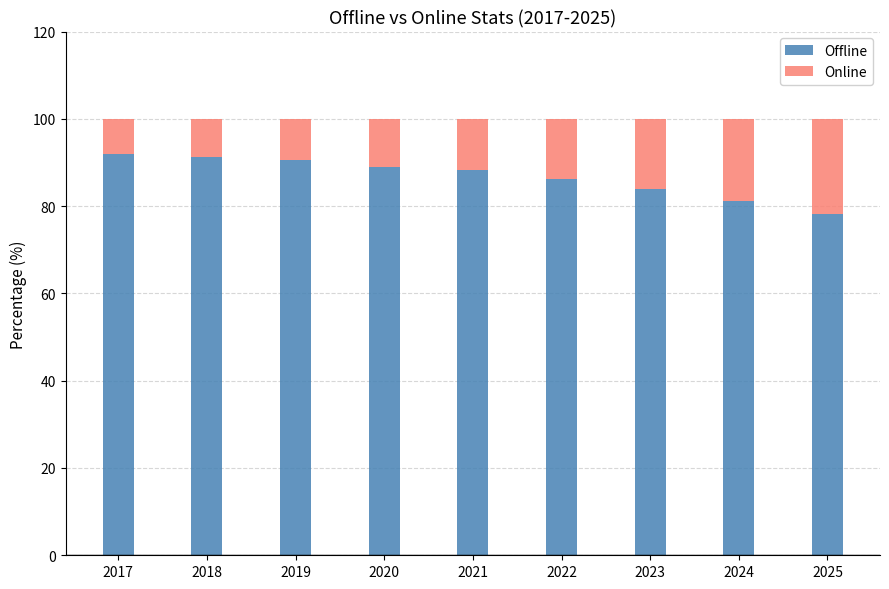

Reading left to right, what are the values for Offline?

92.0	91.3	90.6	89.1	88.2	86.2	83.9	81.2	78.2